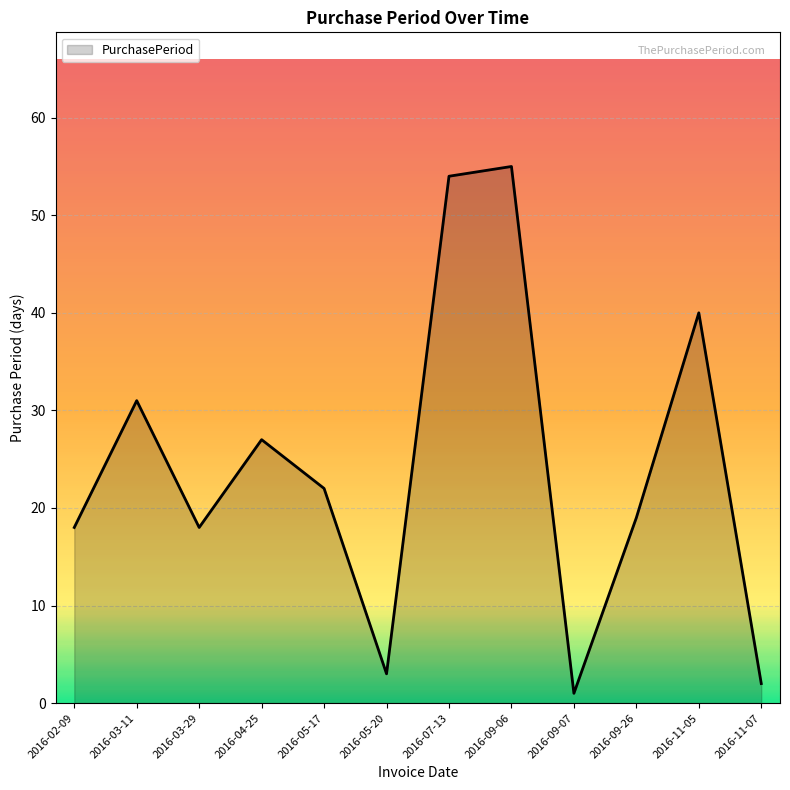

True or false: the data has more than 2 interior local peaks.

True